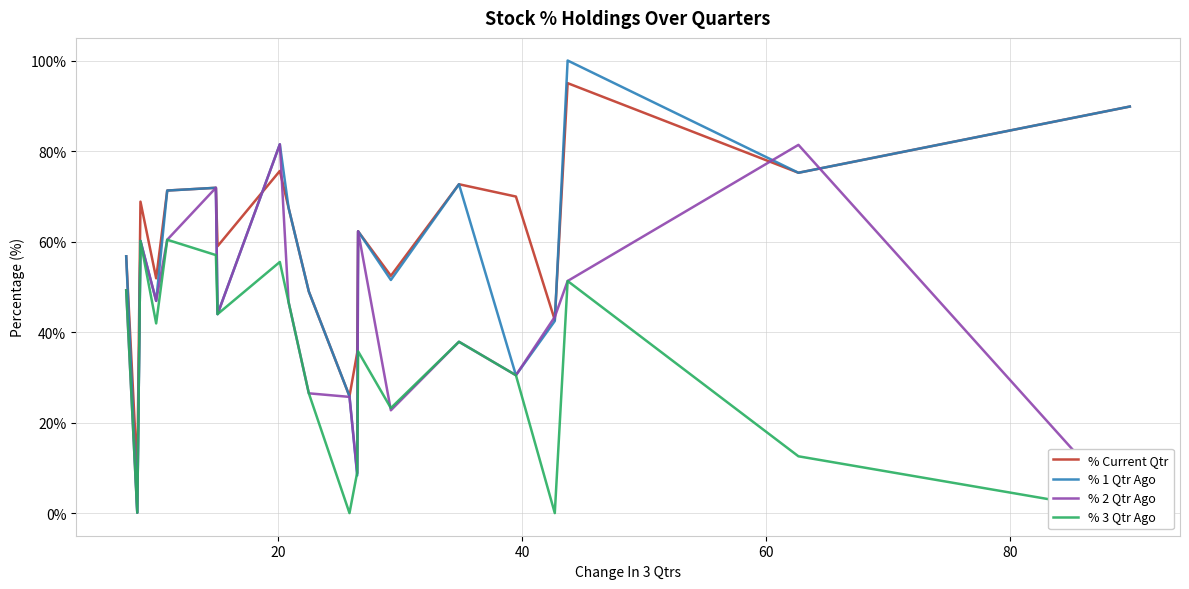

List the series in order of their overall mean, lowest first.

% 3 Qtr Ago, % 2 Qtr Ago, % 1 Qtr Ago, % Current Qtr